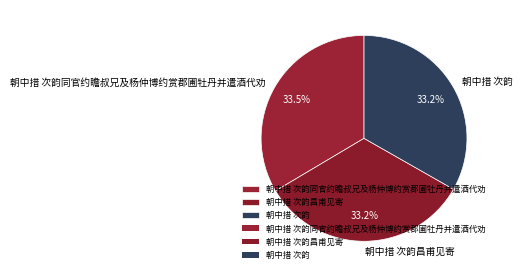

Do 朝中措 次韵 and 朝中措 次韵昌甫见寄 together represent more than half of the pie?

Yes